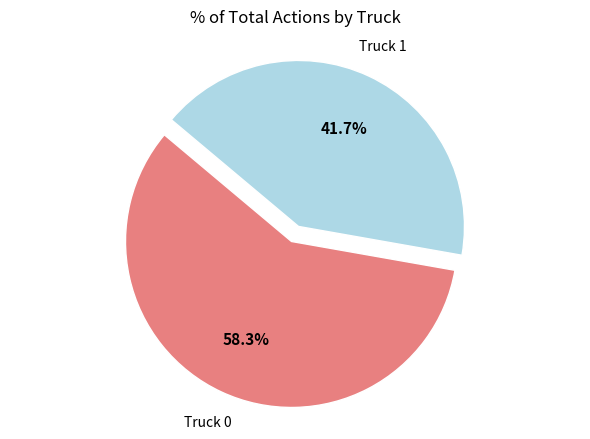

Does any single category account for the majority?

Yes